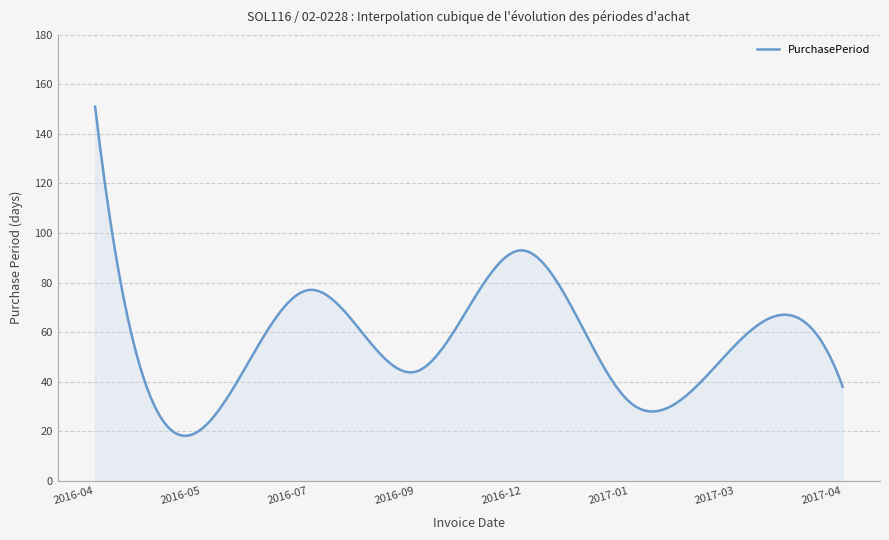

What is the maximum value shown in the chart?

151.0